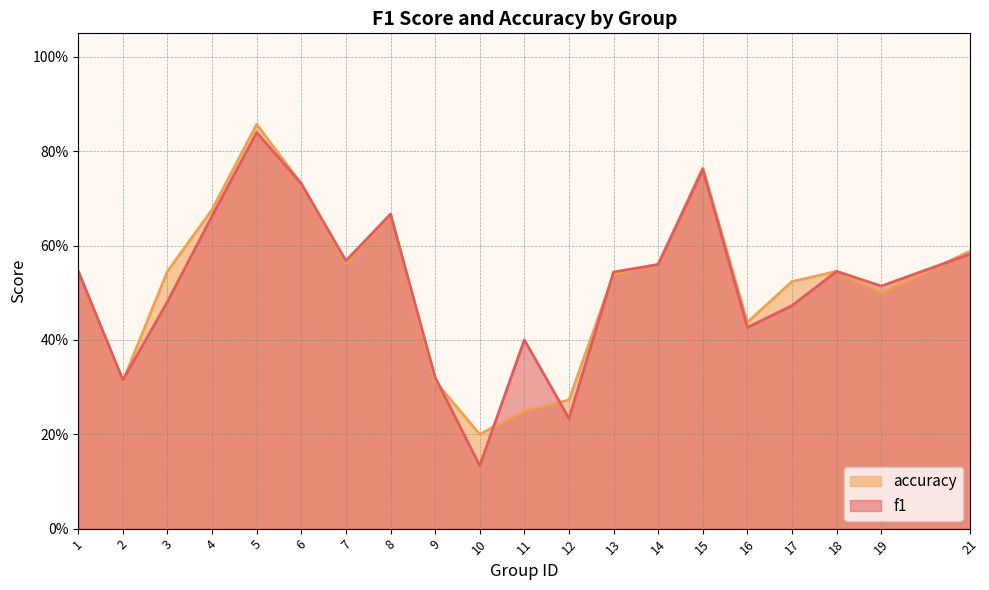

List the series in order of their overall mean, highest first.

accuracy, f1